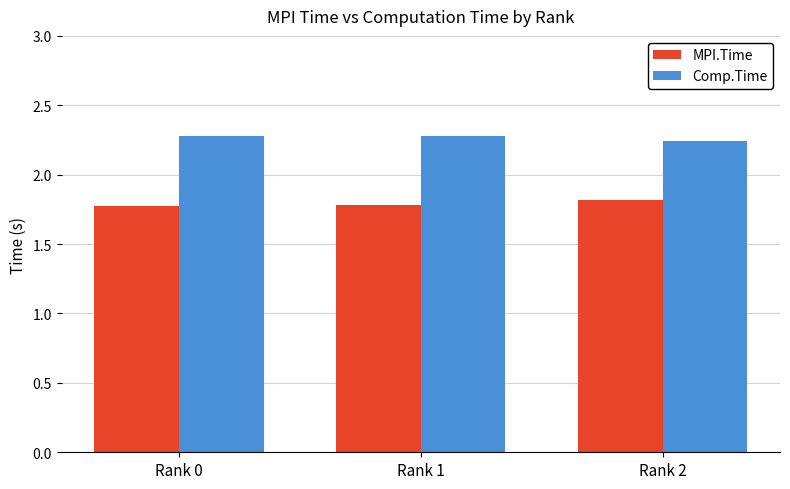

What is the maximum value shown in the chart?

2.3